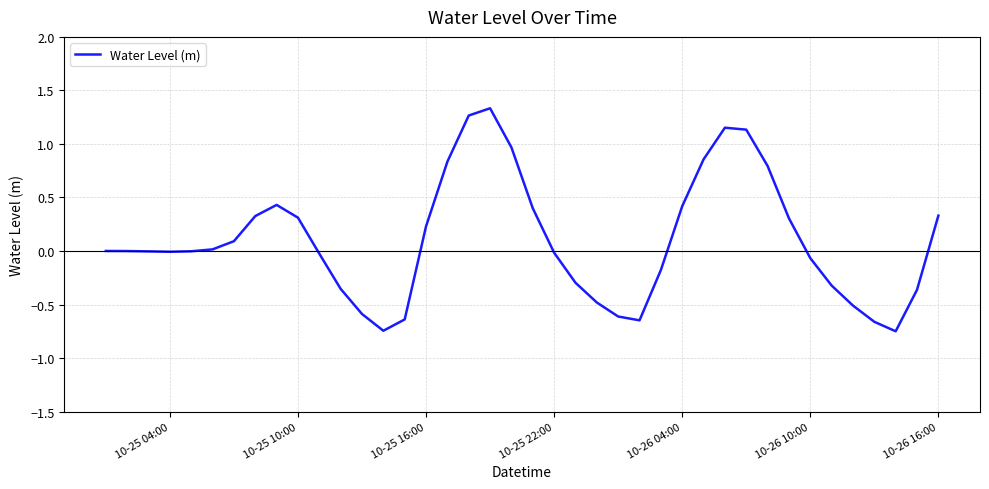

How many lines are shown in the chart?

1